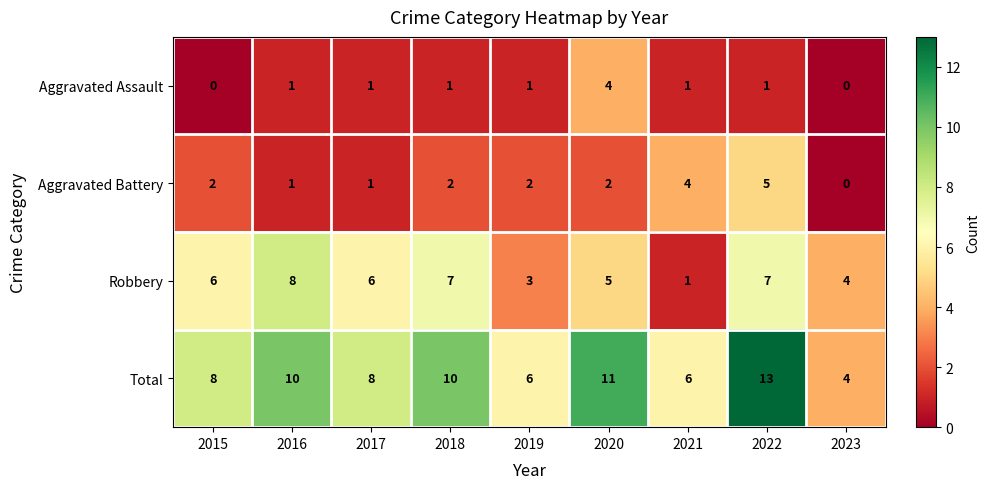

What is the highest value of the Robbery series?

8